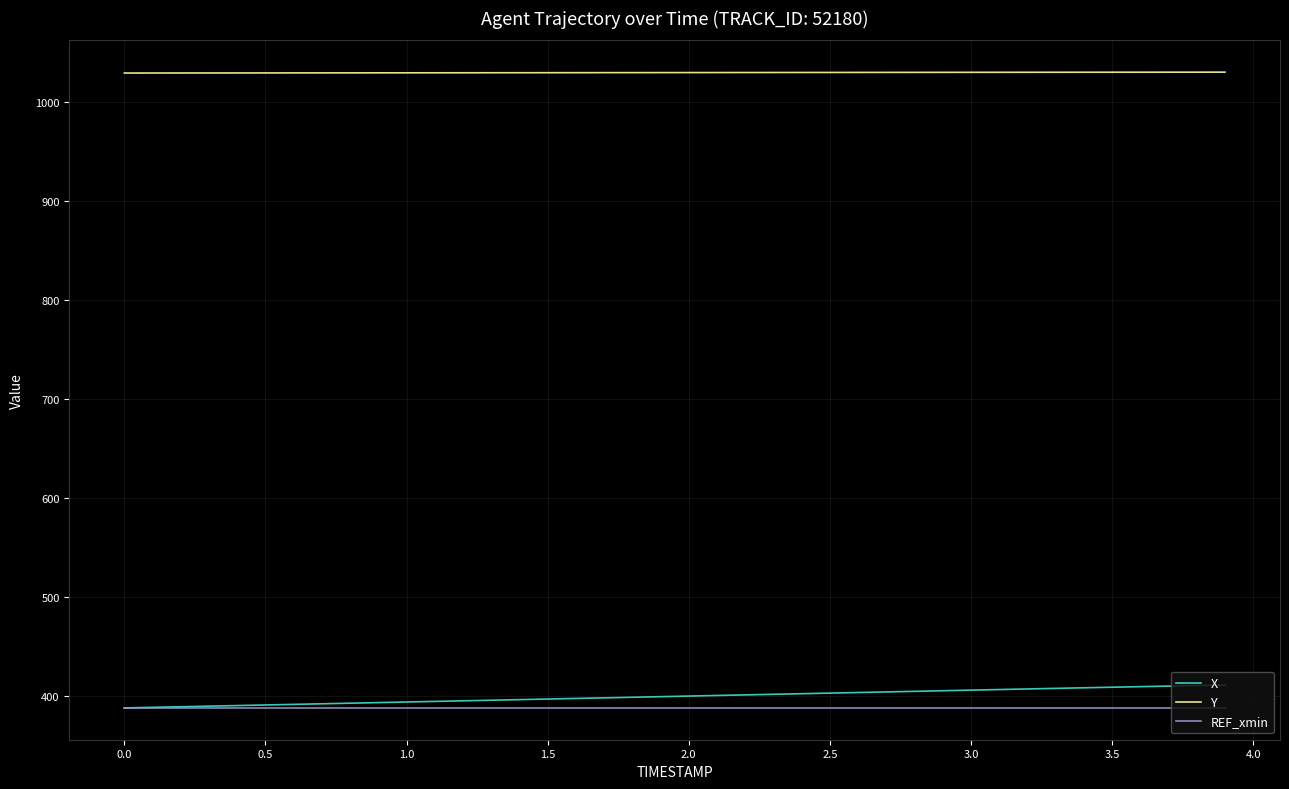

What is the highest value of the REF_xmin series?

387.7